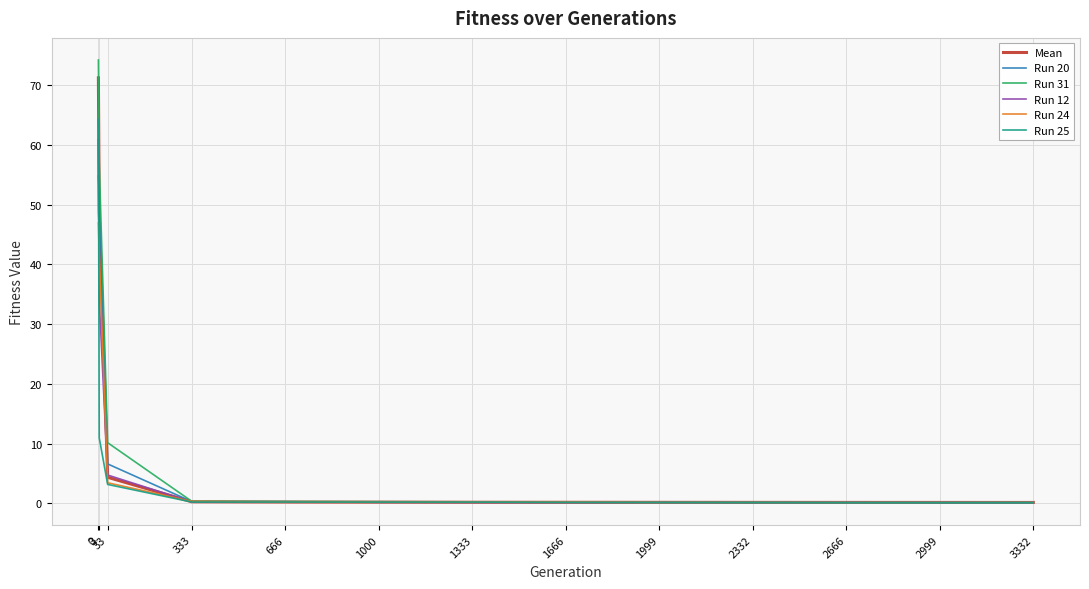

What is the maximum value for Run 25?

64.3